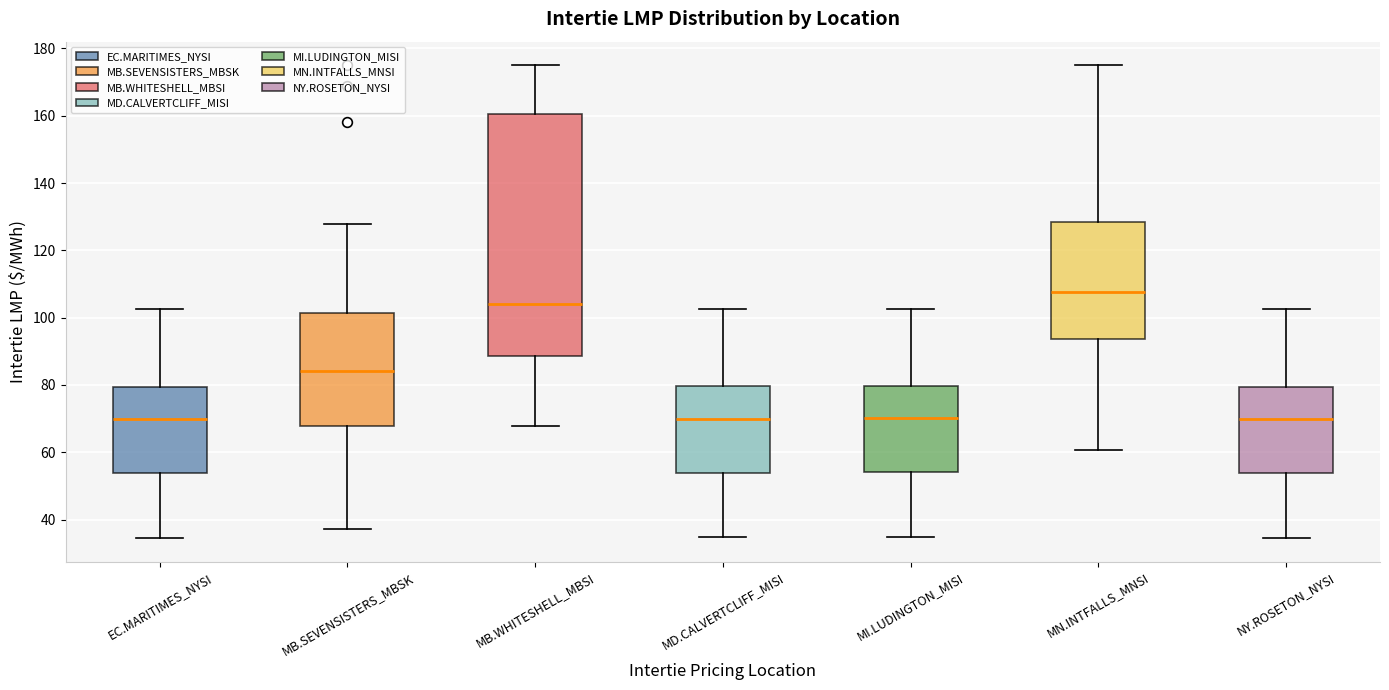

Comparing the boxes themselves (not the whiskers), which one is the tallest?

MB.WHITESHELL_MBSI